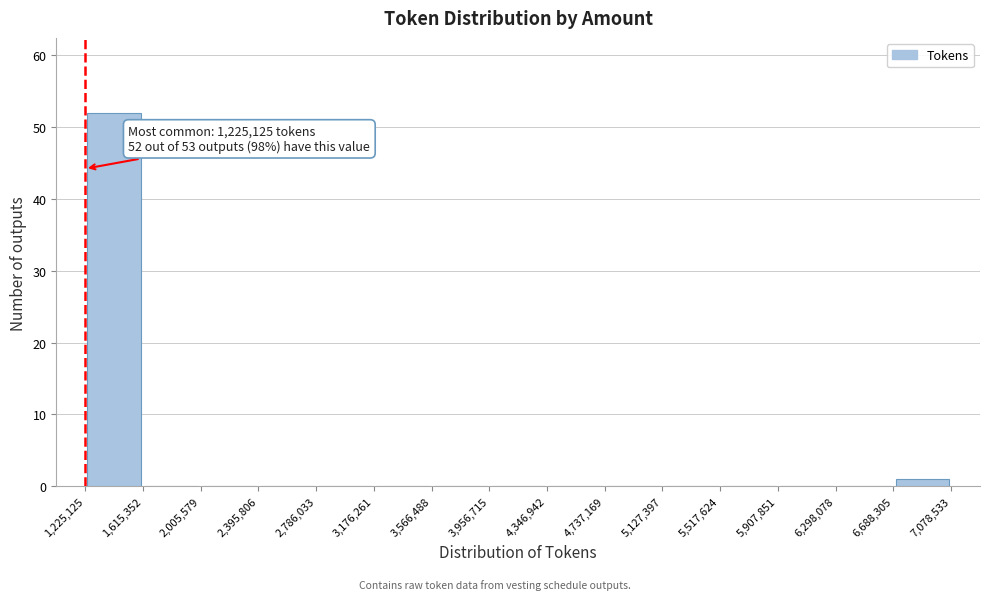

Over which range of the x-axis is the bar tallest?

1,225,125 to 1,615,352